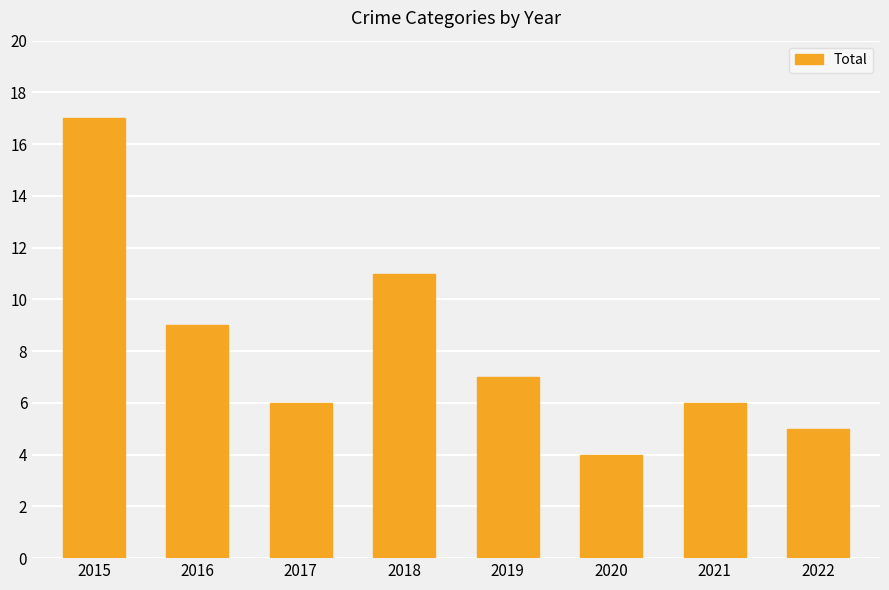

What is the greatest value displayed?

17